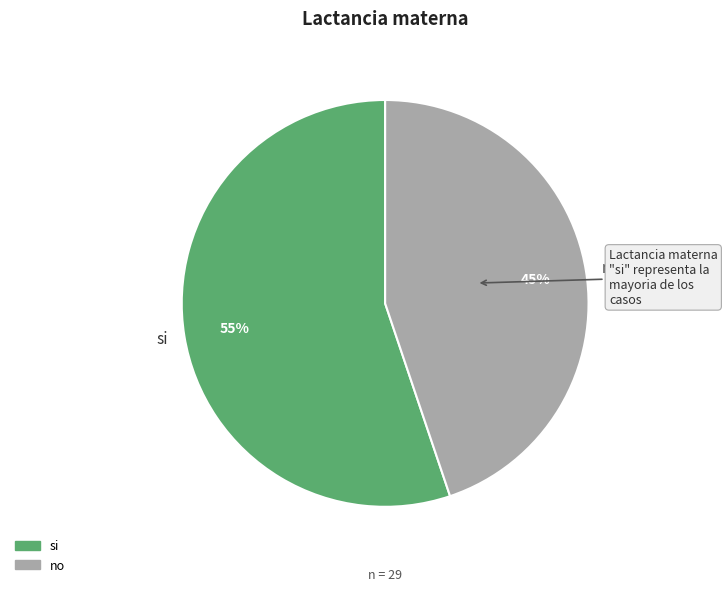

To the nearest percent, what percentage of the pie is si?

55%